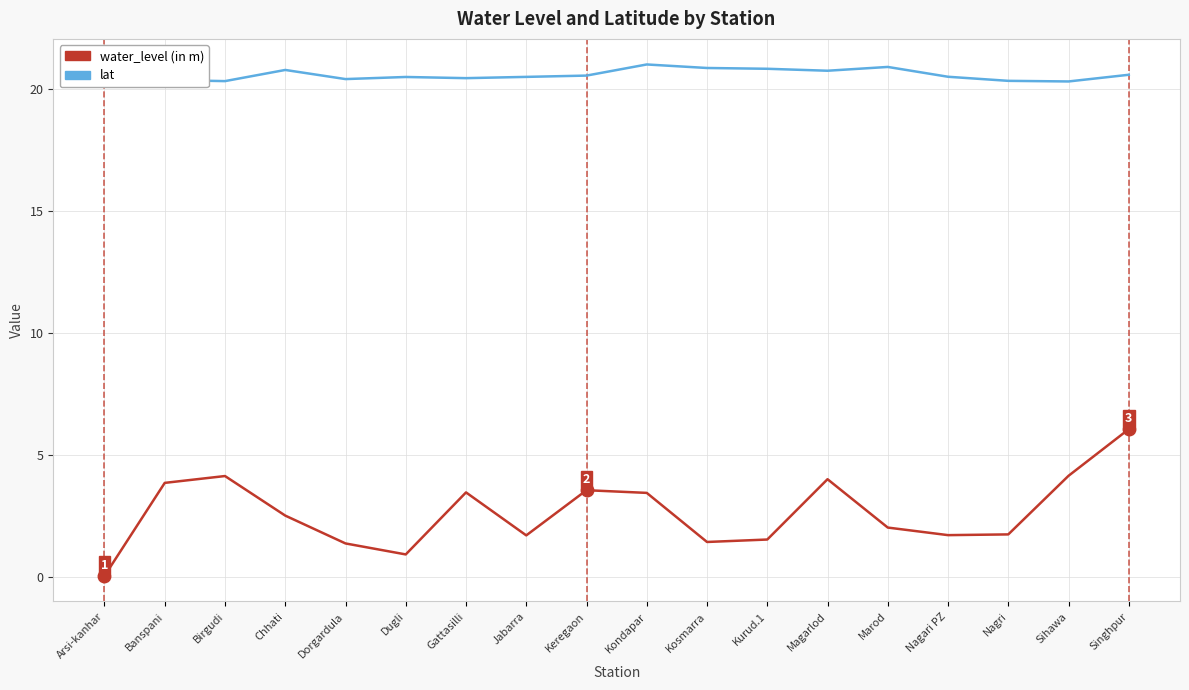

Rank the series at Chhati from lowest to highest value.

water_level (in m), lat